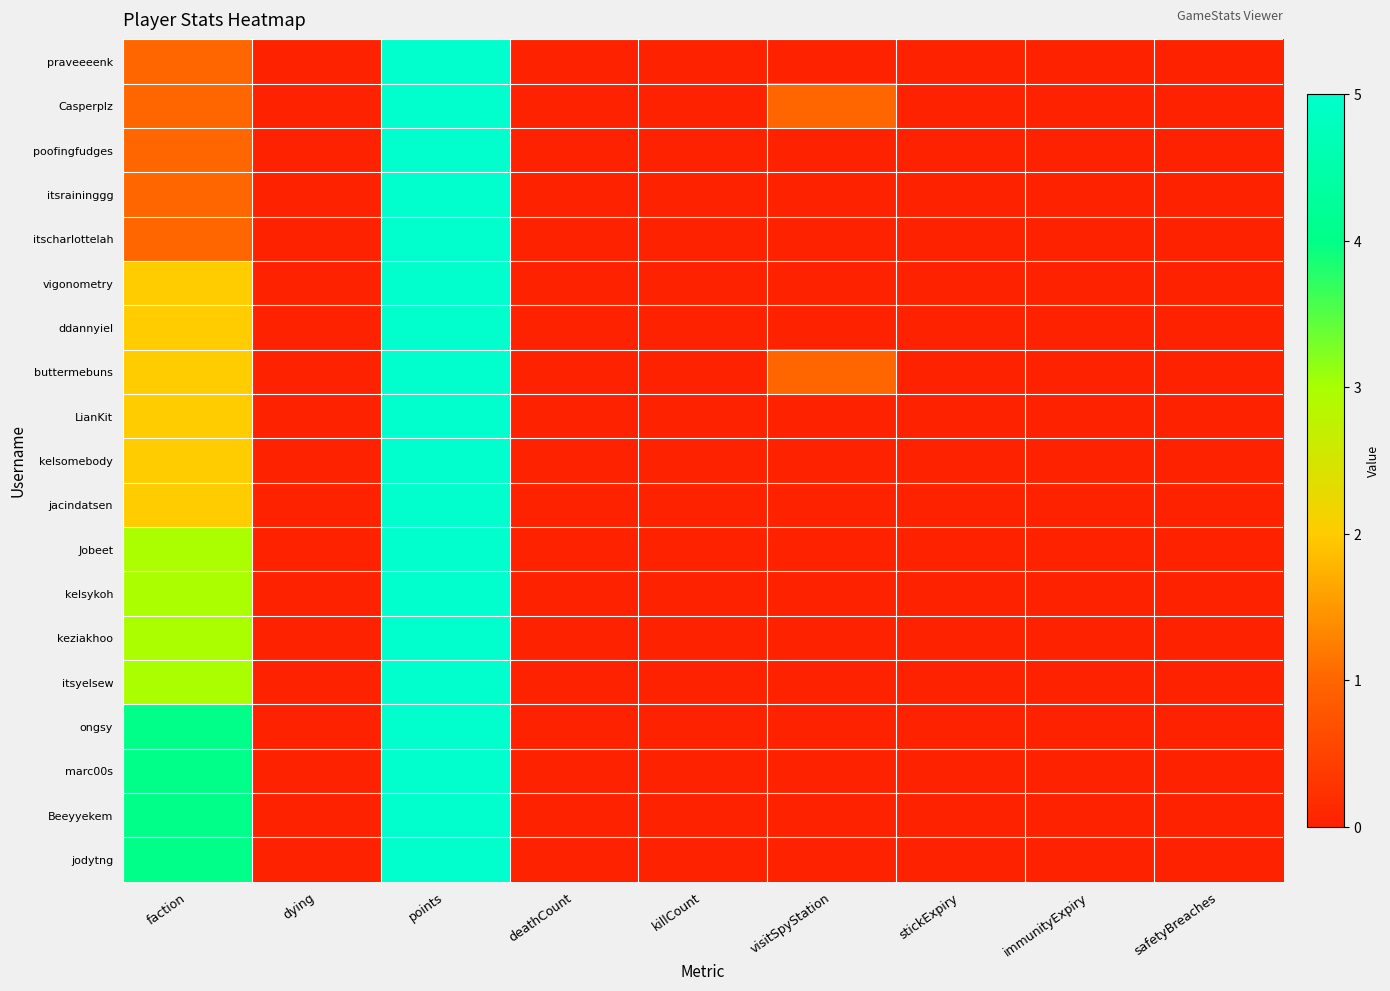

List the series in order of their peak value, highest first.

praveeeenk, Casperplz, poofingfudges, itsraininggg, itscharlottelah, vigonometry, ddannyiel, buttermebuns, LianKit, kelsomebody, jacindatsen, Jobeet, kelsykoh, keziakhoo, itsyelsew, ongsy, marc00s, Beeyyekem, jodytng